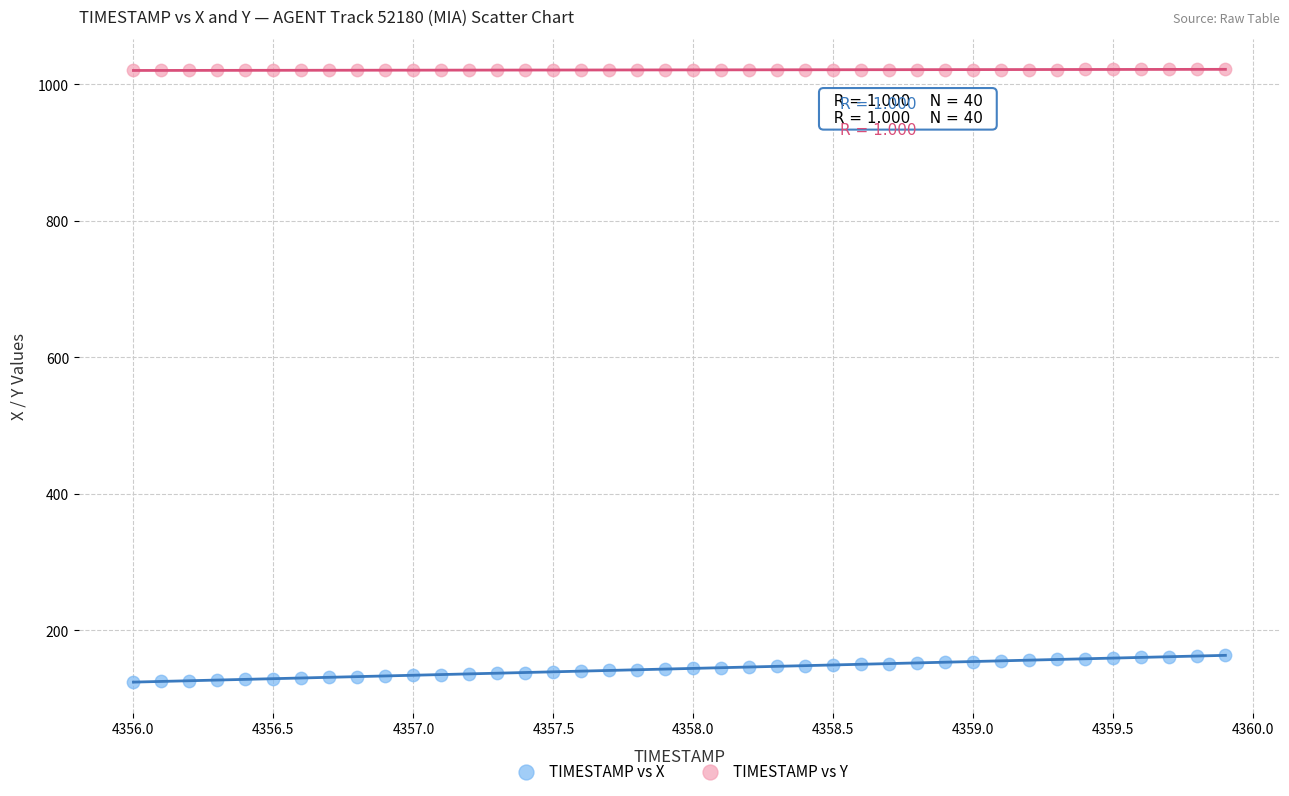

Which series has the largest Y range (max minus min)?

TIMESTAMP vs X